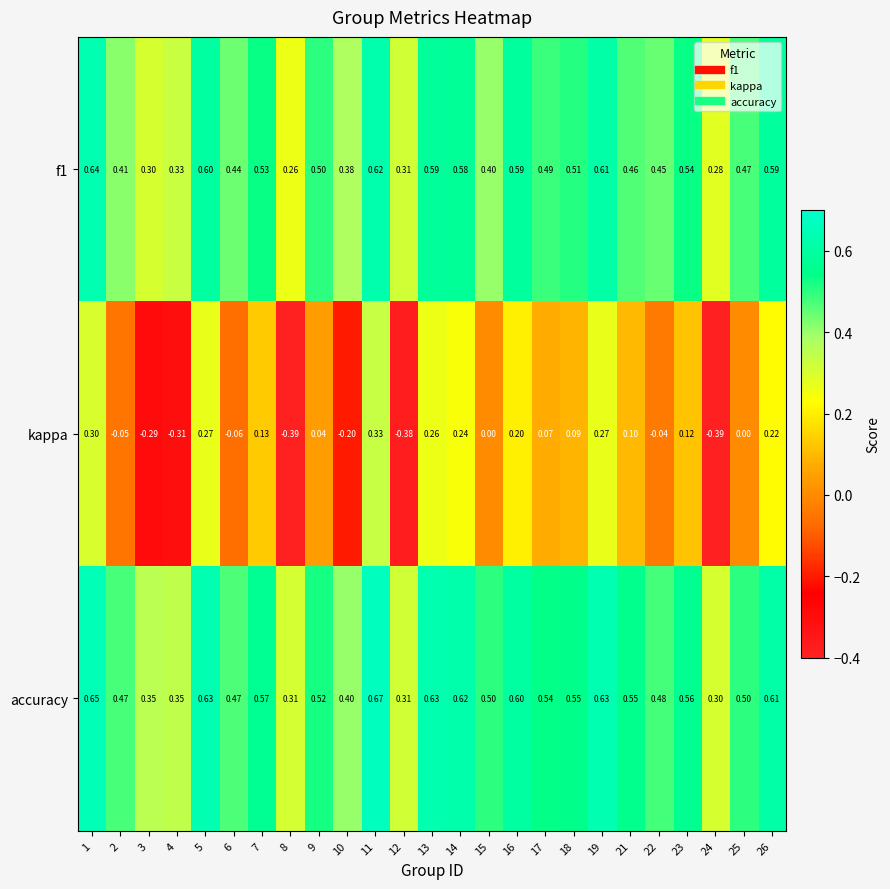

Is the value of accuracy at 25 greater than the value of f1 at 17?

Yes